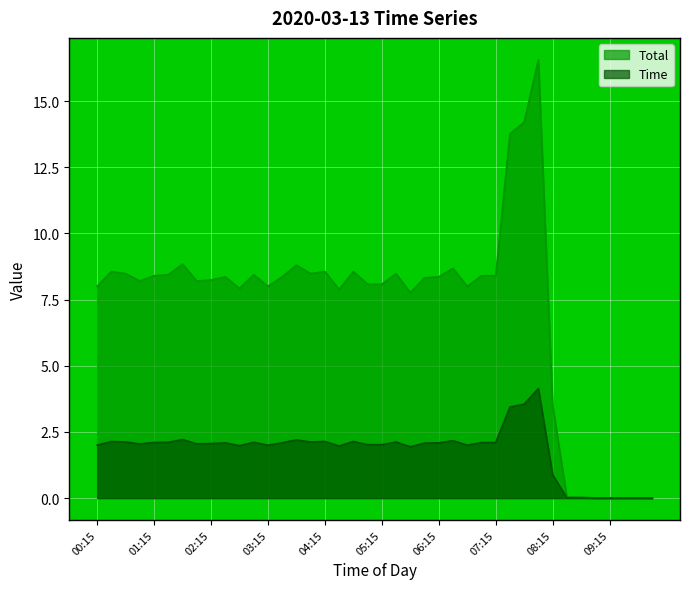

What is the average value of the Total series?

7.2